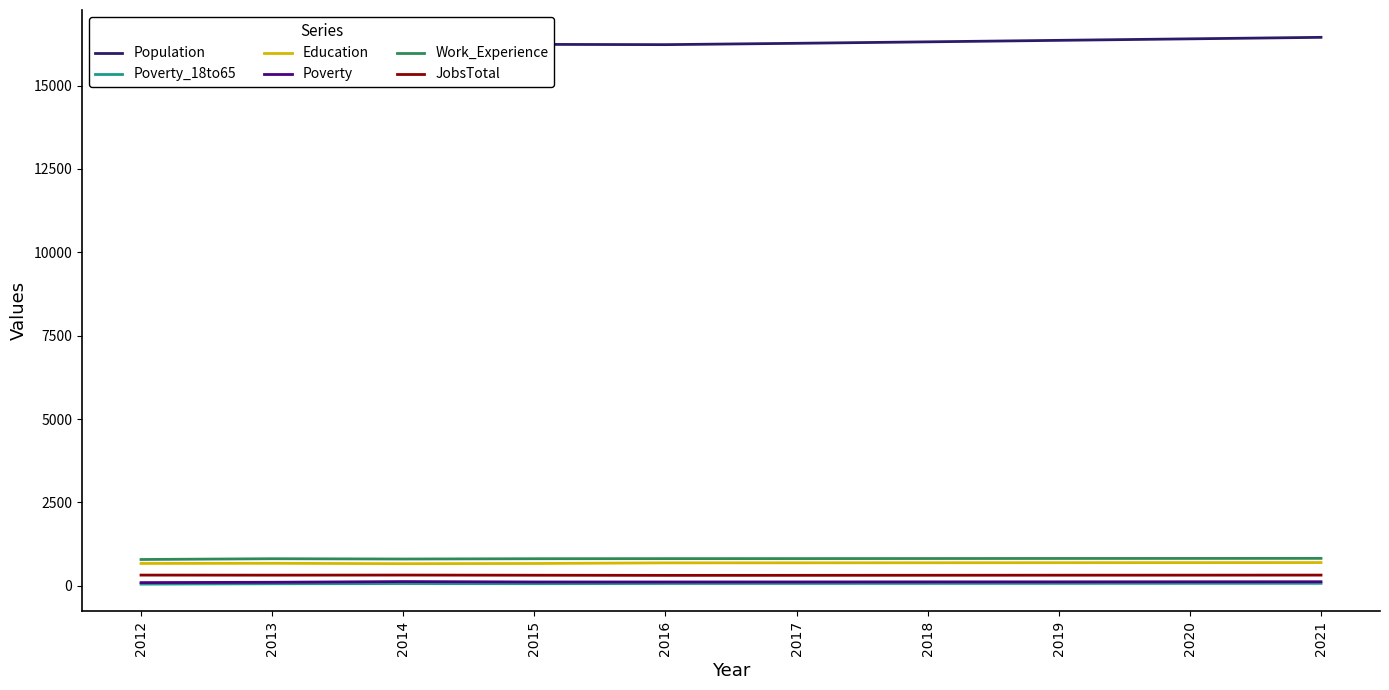

Reading left to right, transcribe all the data shown in this chart.

Population: 15954	16035	16128	16236	16228	16268	16312	16357	16402	16447
Poverty_18to65: 48	59	65	61	67	68	69	70	71	72
Education: 668	673	661	667	686	687	689	691	693	695
Poverty: 94	104	125	113	113	114	116	117	119	120
Work_Experience: 787	810	801	810	813	814	816	818	819	821
JobsTotal: 319	317	320	315	311	312	314	316	317	319